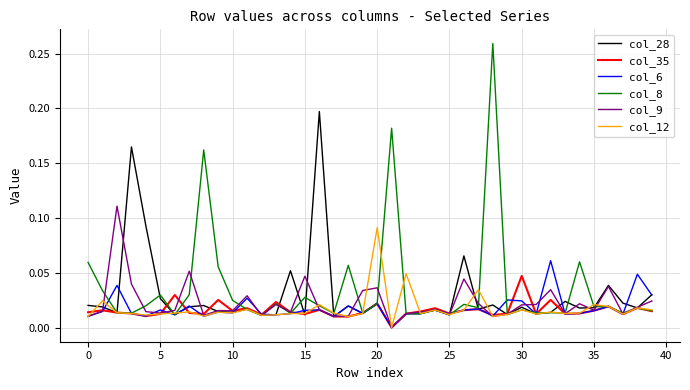

Which series has the widest spread of values?

col_8